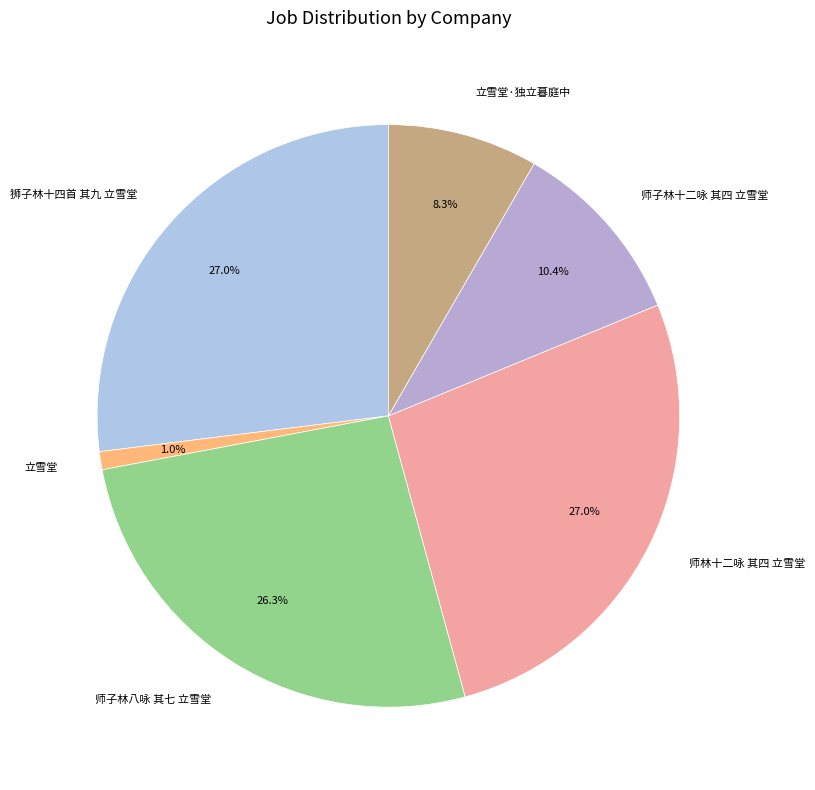

Which slice is the smallest?

立雪堂